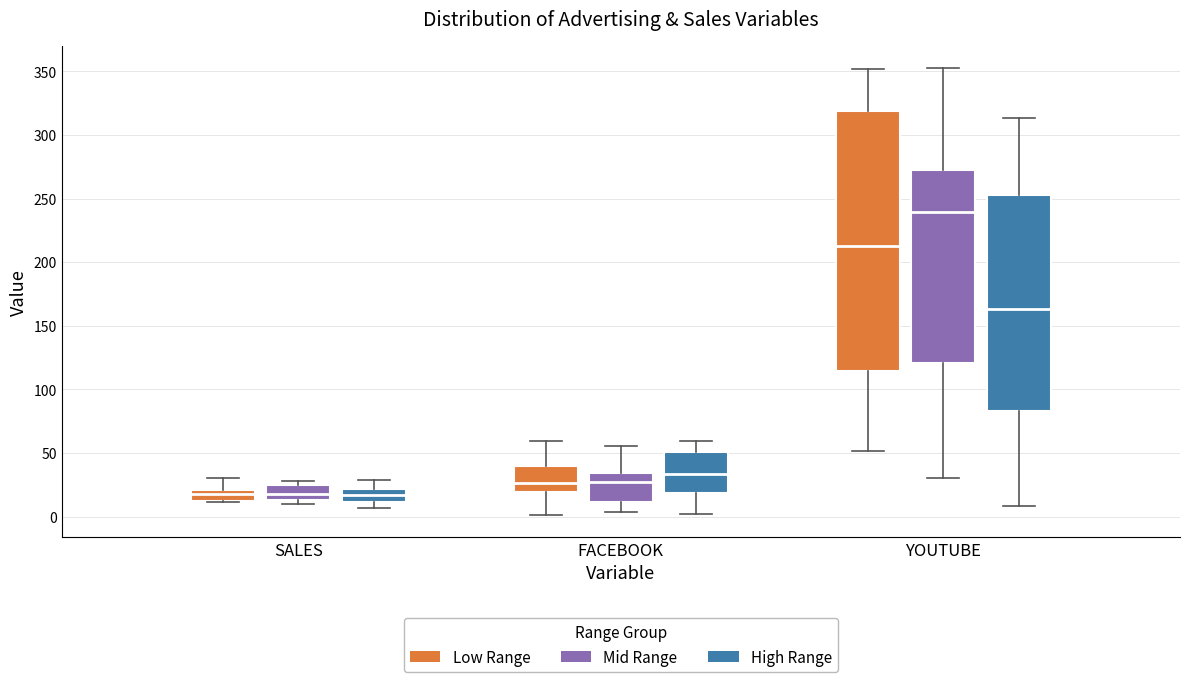

Which box has the highest median line?

YOUTUBE (Mid Range)